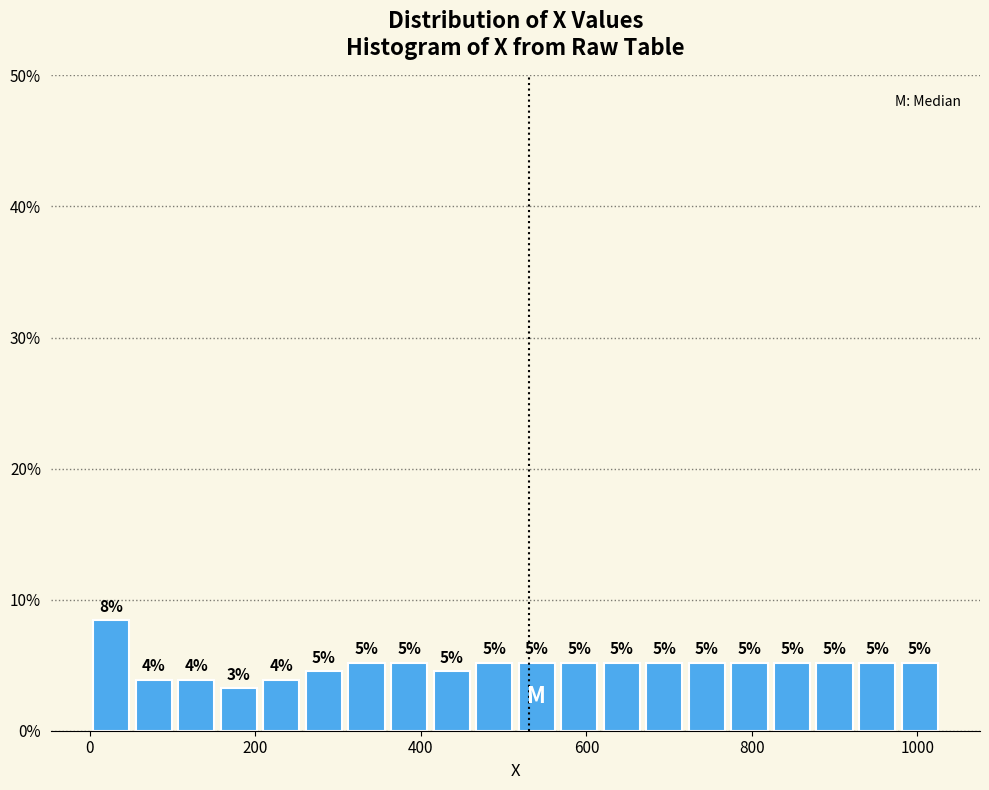

Read against the x-axis, roughly where is the centre of the tallest bar?

20